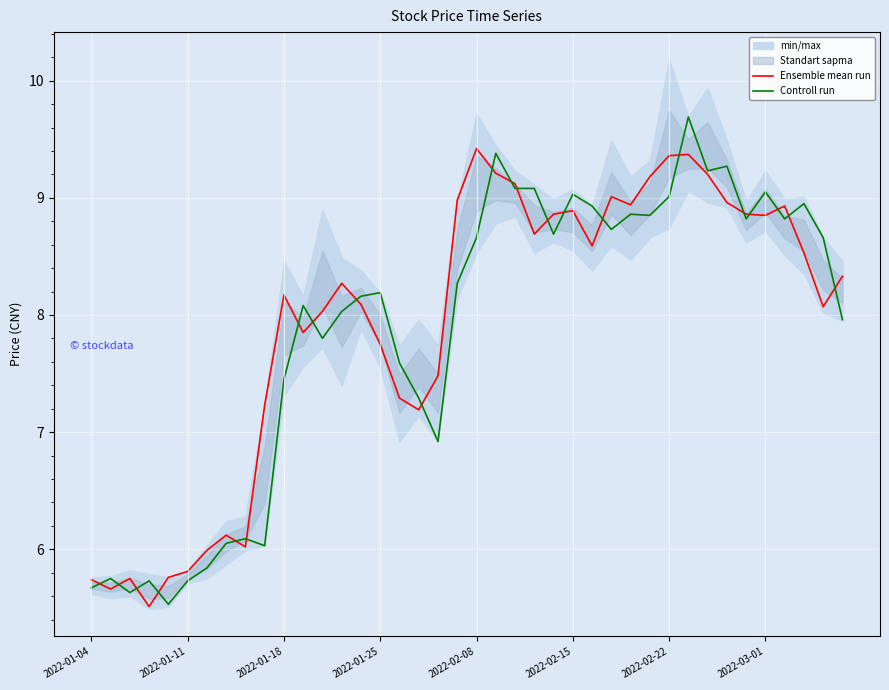

The Controll run series shows 9.1 at 2022-03-01. True or false?

True